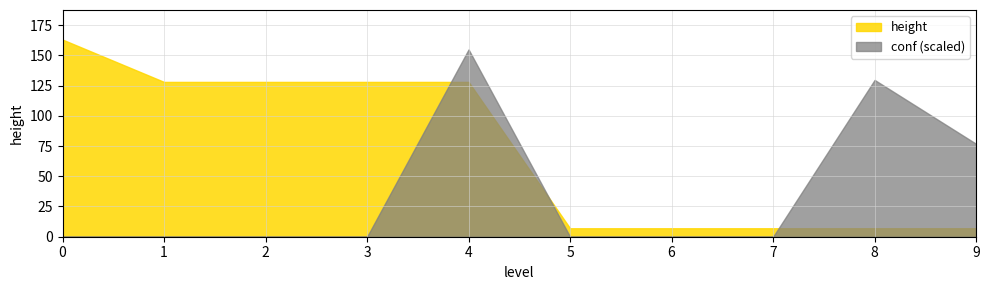

What is the greatest value displayed?

163.0